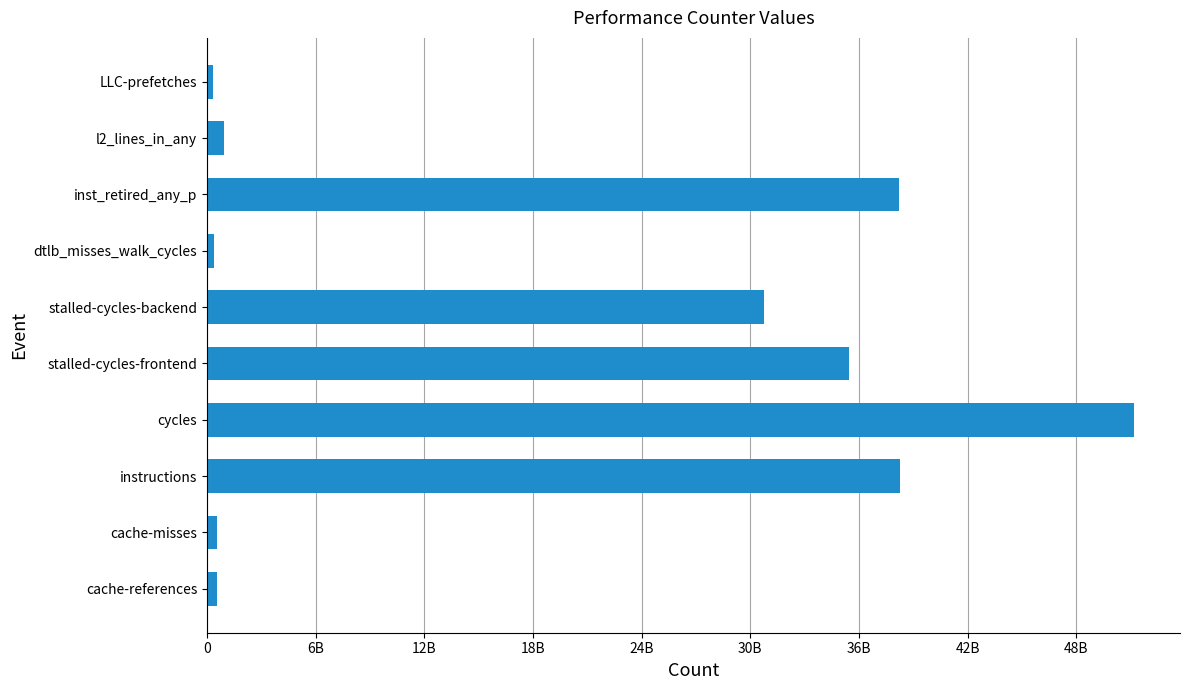

Are the bars horizontal?

Yes